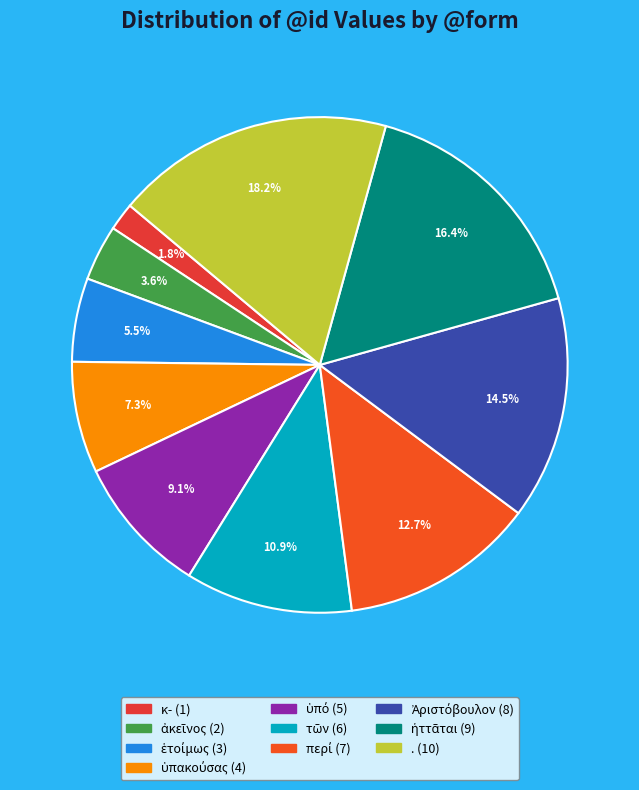

Rank the categories by value from lowest to highest.

κ-, ἀκεῖνος, ἑτοίμως, ὑπακούσας, ὑπό, τῶν, περί, Ἀριστόβουλον, ἡττᾶται, .